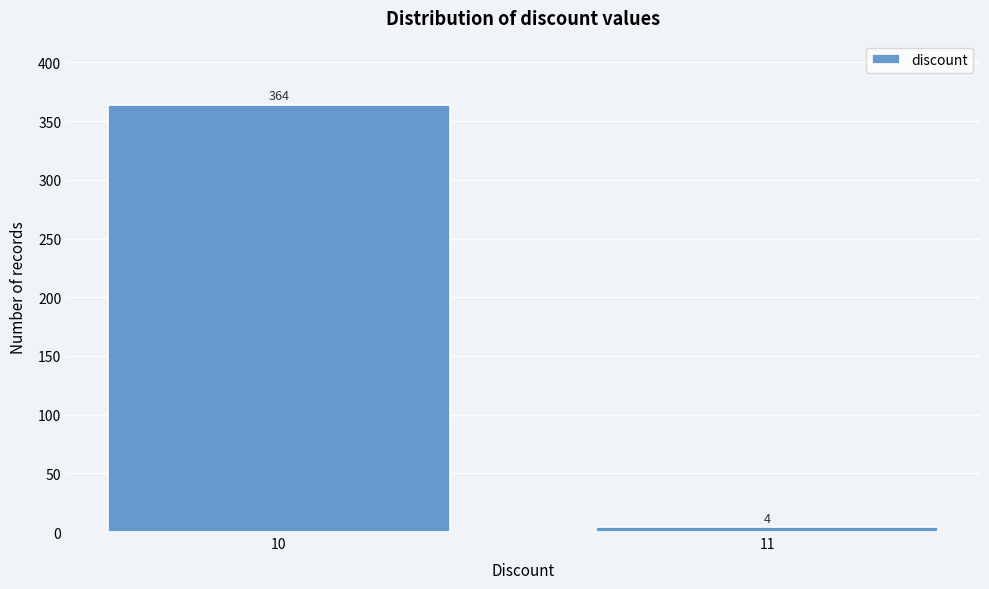

Reading right to left, transcribe all the data shown in this chart.

4	364